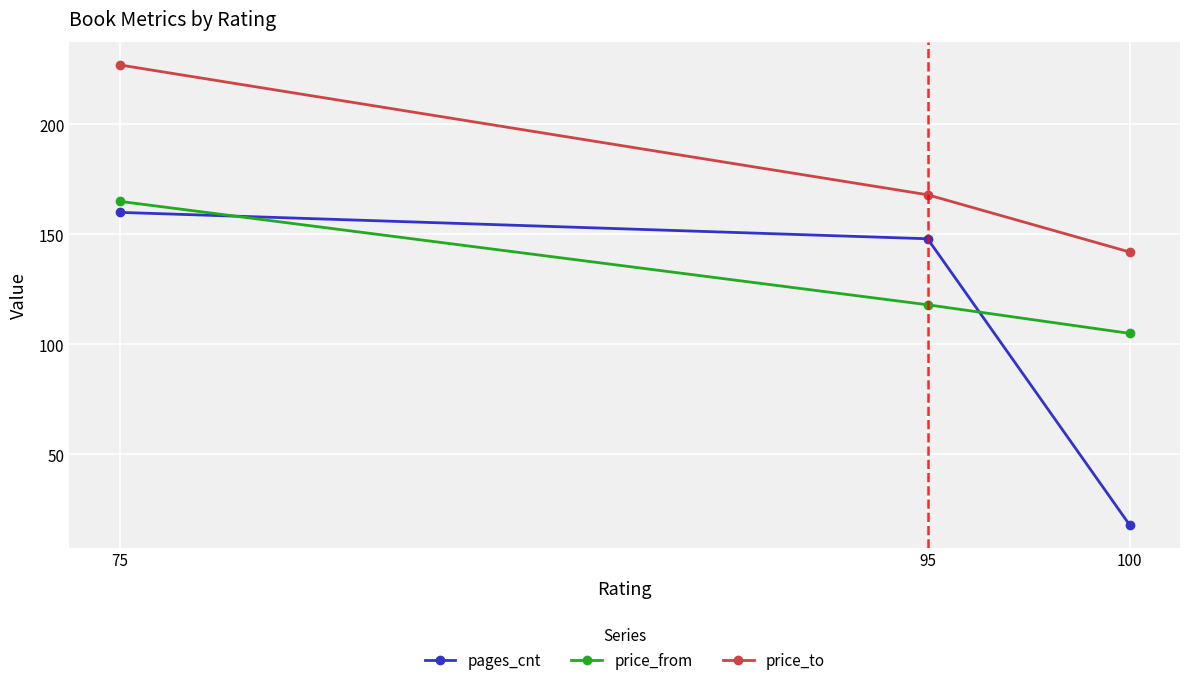

What is the spread (max minus min) of values at 95?

50